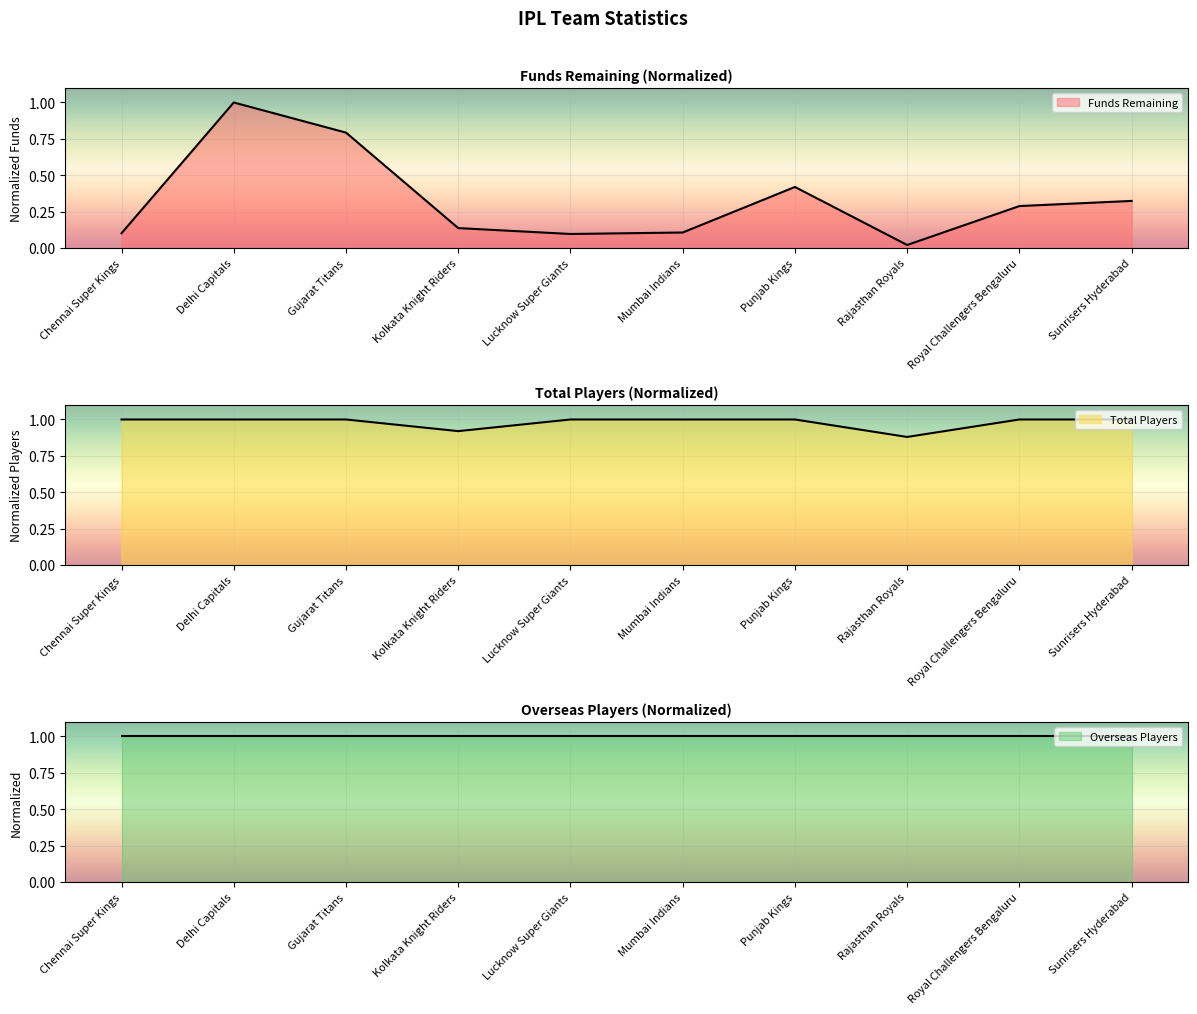

How many categories are shown in the chart?

10